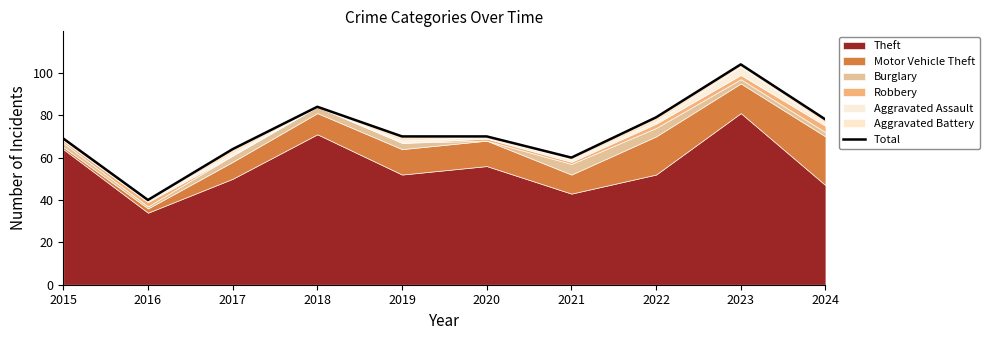

At which label is the value closest to 72?

2019